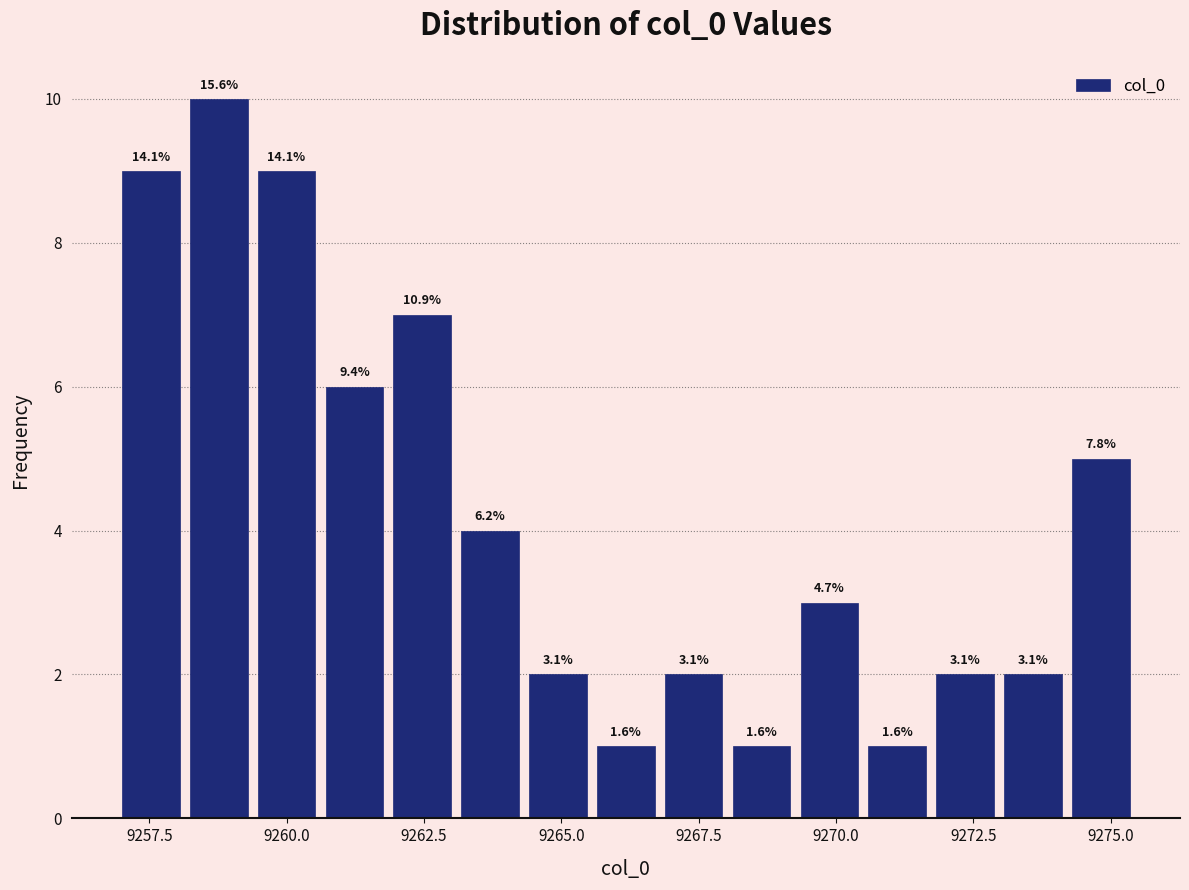

Around what value on the x-axis is the tallest bar? Give the approximate position of its centre, as read against the axis.

9259.0